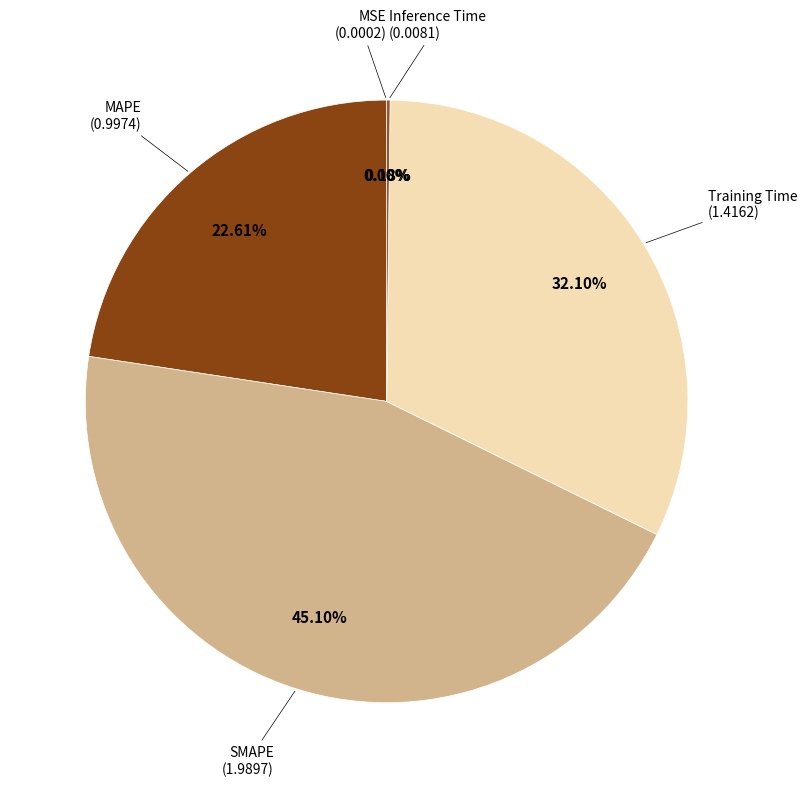

Is there any slice that represents more than half of the pie?

No